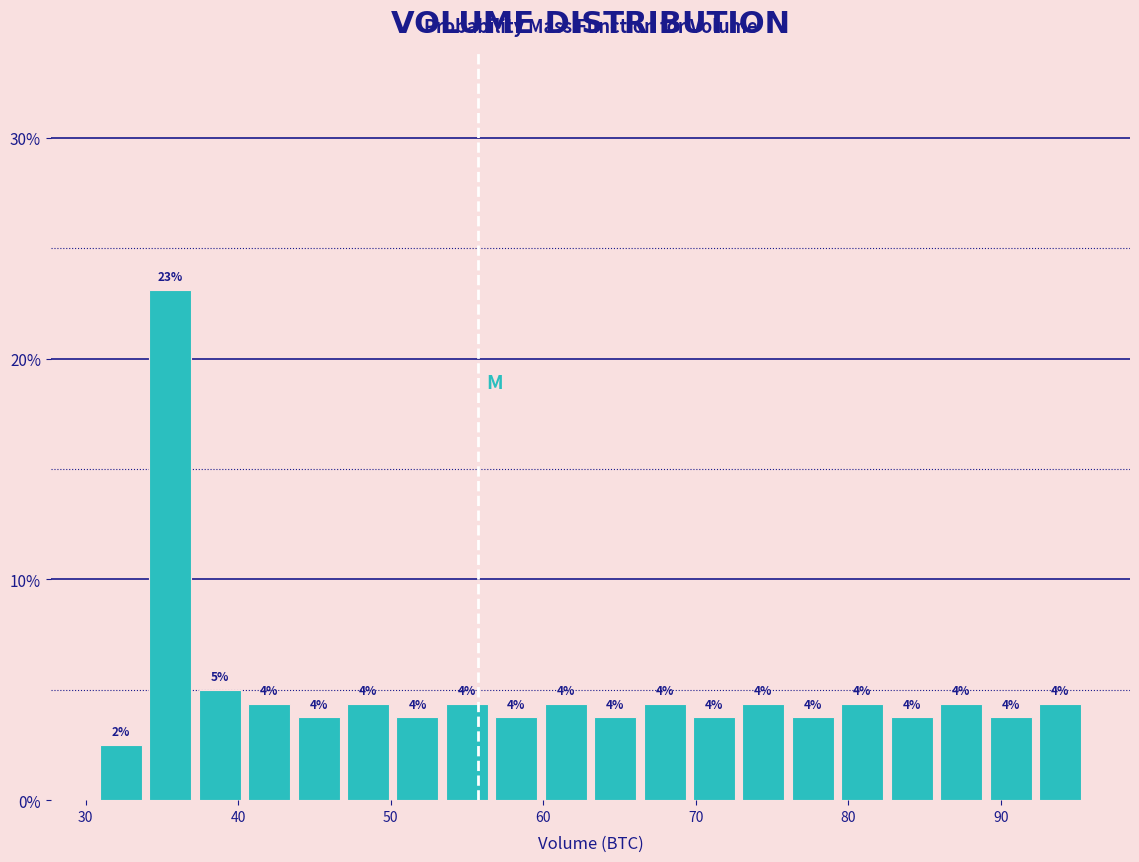

Around what value on the x-axis is the tallest bar? Give the approximate position of its centre, as read against the axis.

36